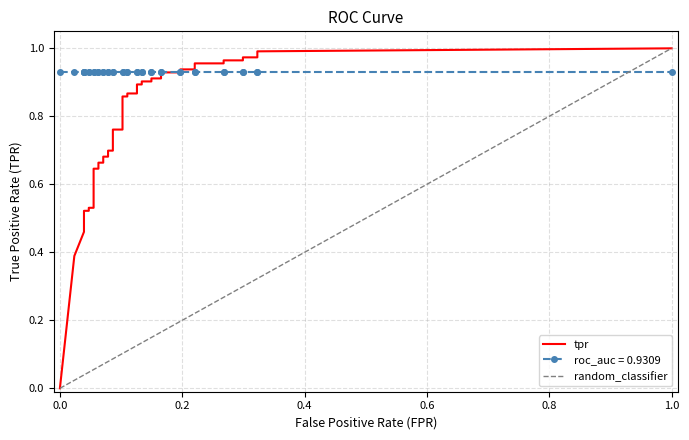

The value of tpr at tpr is 0.6. True or false?

False